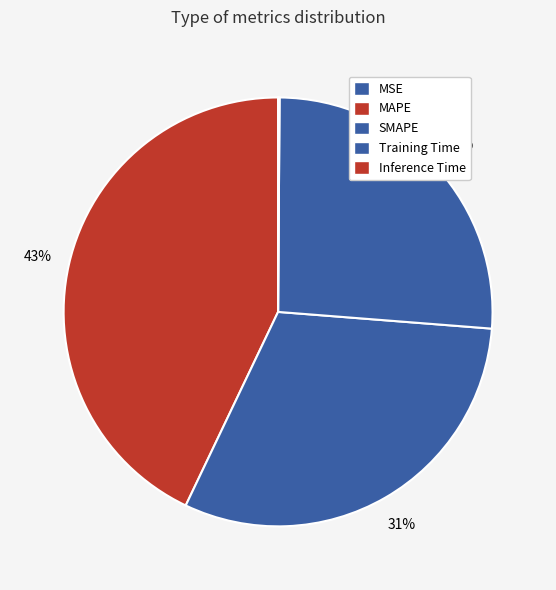

To the nearest percent, what is the difference between the largest and smallest slice percentages?

43%